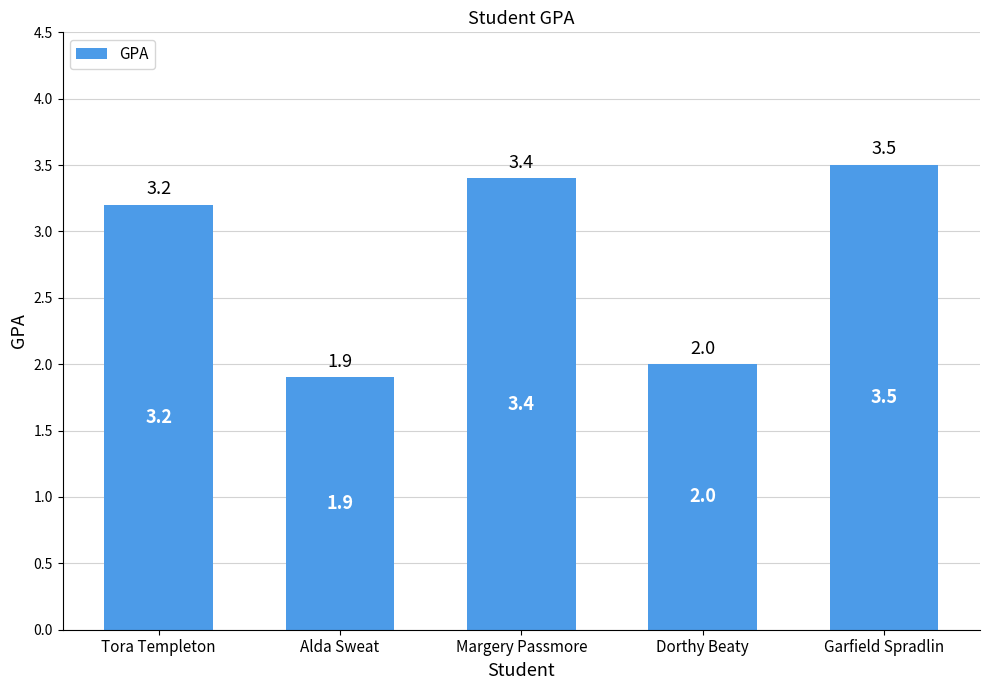

Rank the categories by value from highest to lowest.

Garfield Spradlin, Margery Passmore, Tora Templeton, Dorthy Beaty, Alda Sweat